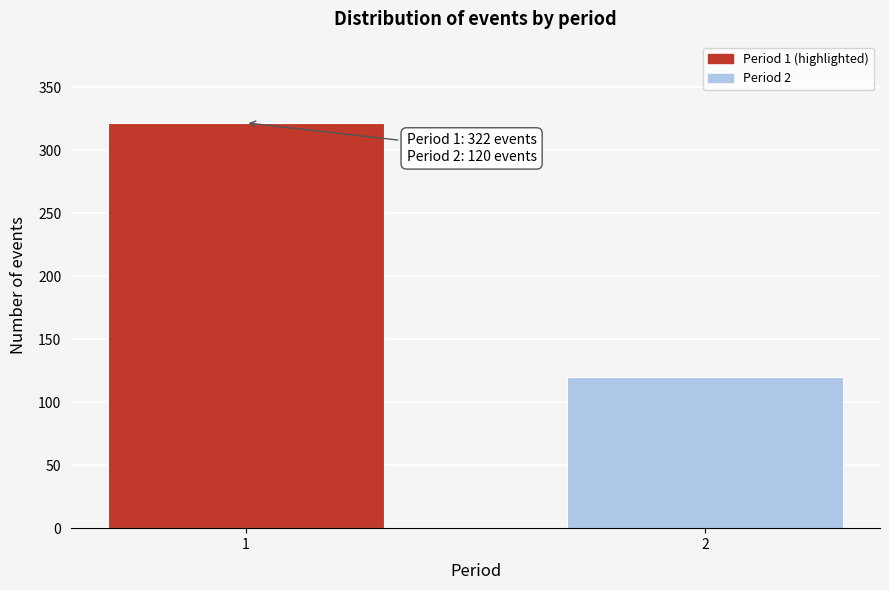

Reading left to right, transcribe all the data shown in this chart.

322	120